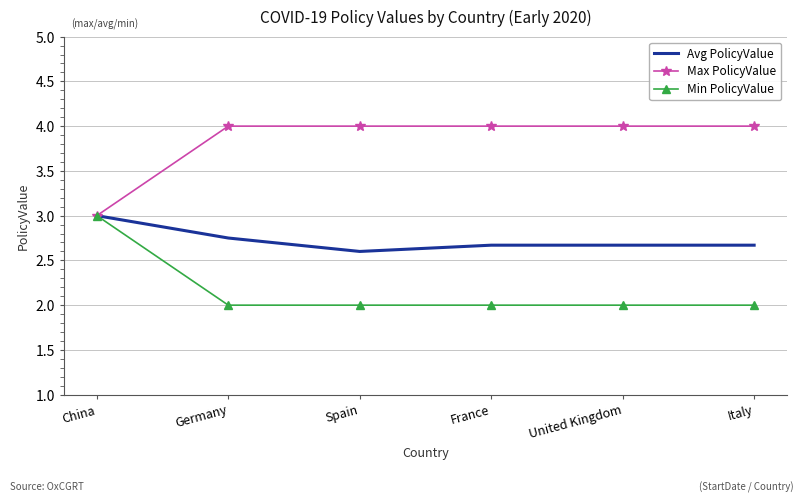

What value does the Max PolicyValue series have at China?

3.0